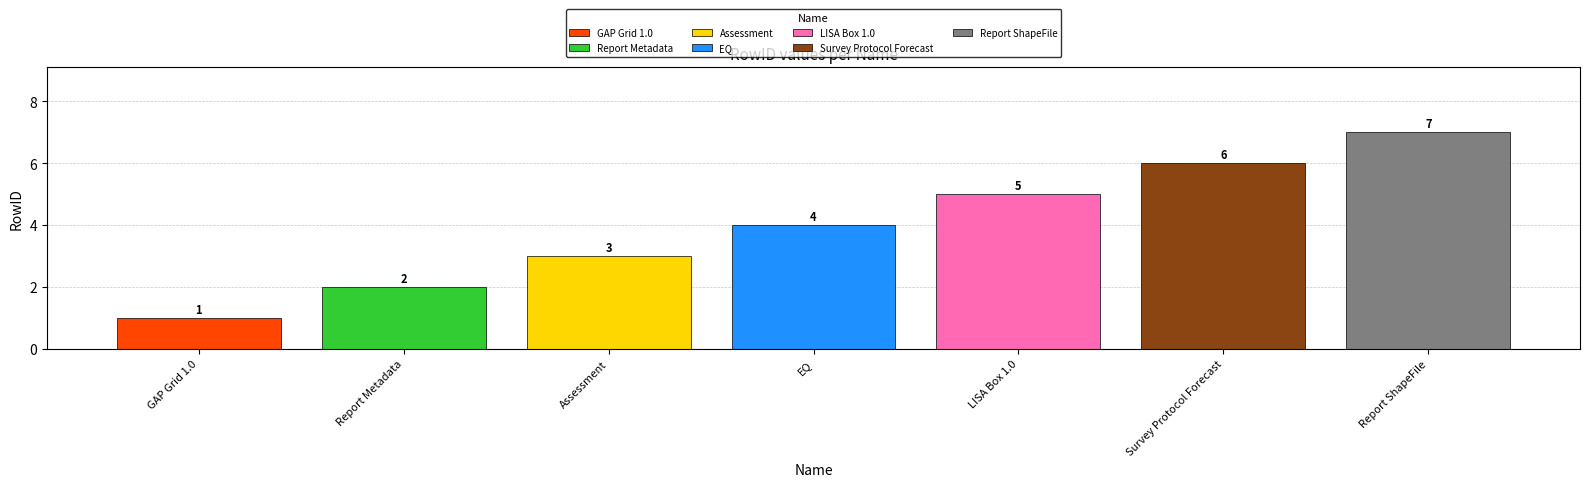

What is the maximum value shown in the chart?

7